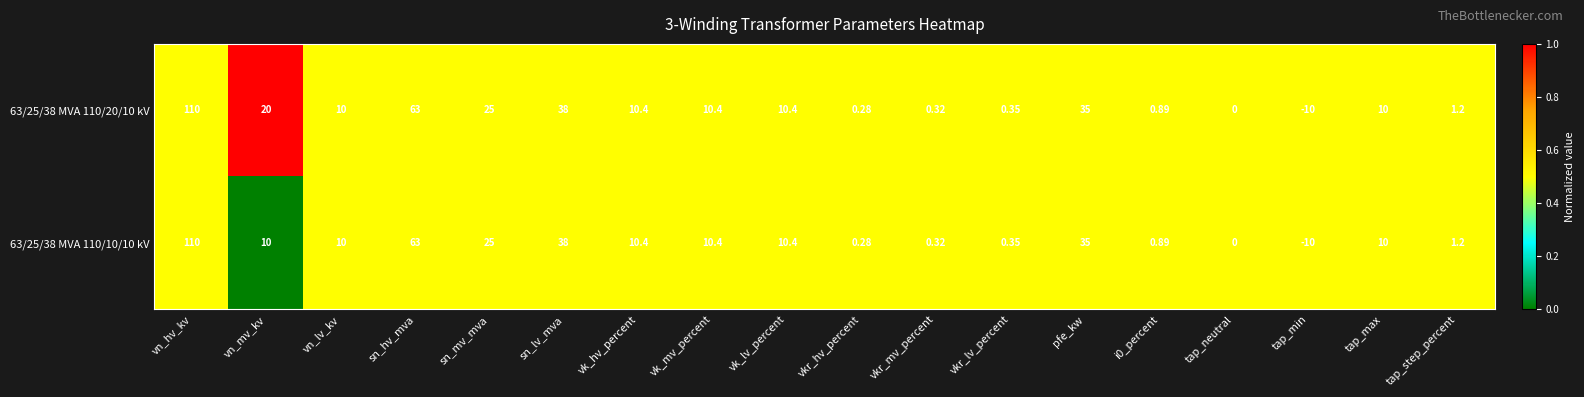

List the series in order of their overall mean, lowest first.

63/25/38 MVA 110/10/10 kV, 63/25/38 MVA 110/20/10 kV